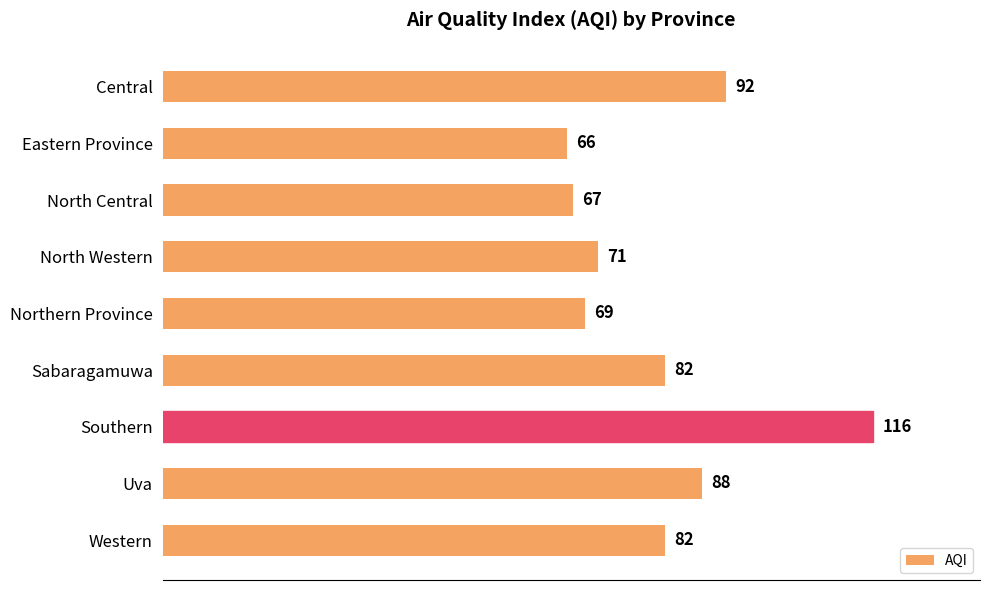

The chart shows a value of 91 at Northern Province. True or false?

False